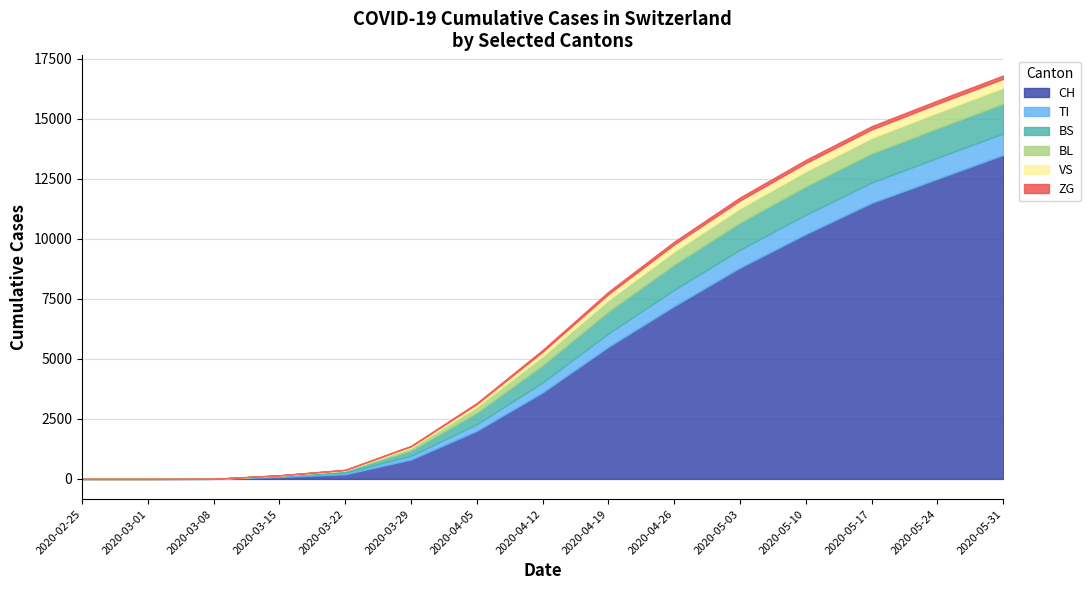

What is the sum of all BS values?

9461